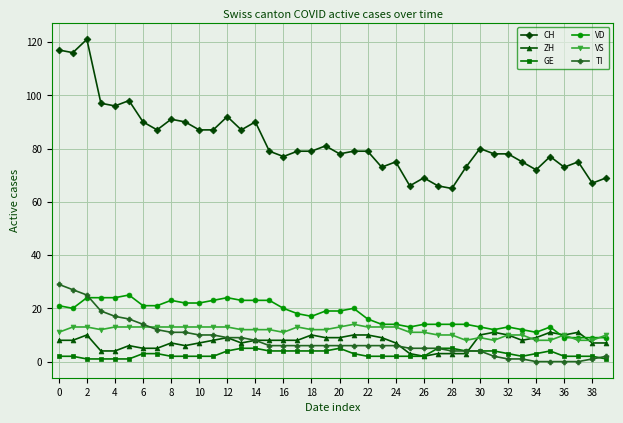

Which series has the widest spread of values?

CH